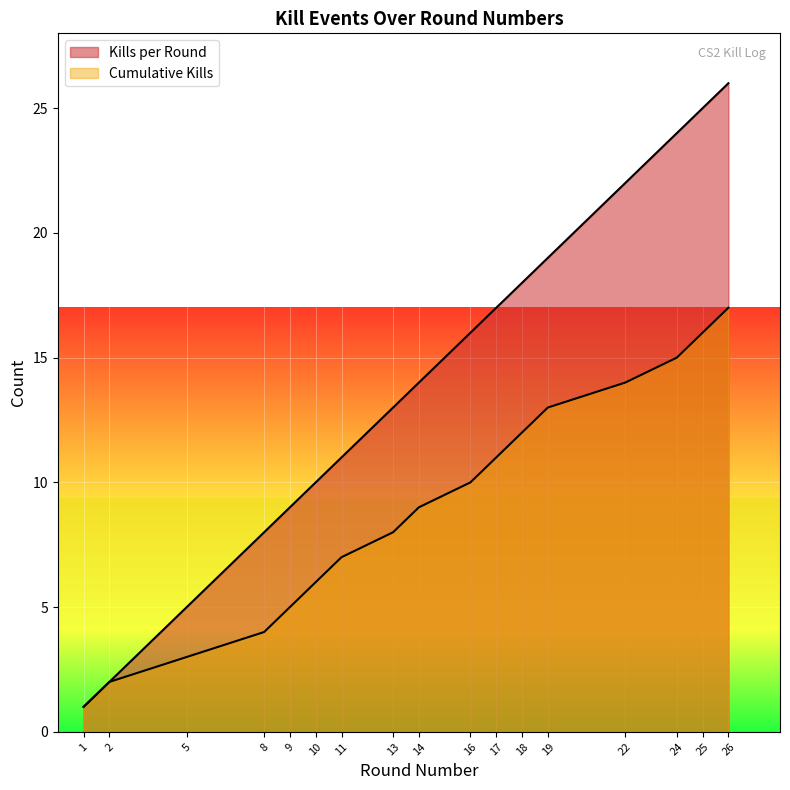

List the series in order of their overall mean, highest first.

Kills per Round, Cumulative Kills